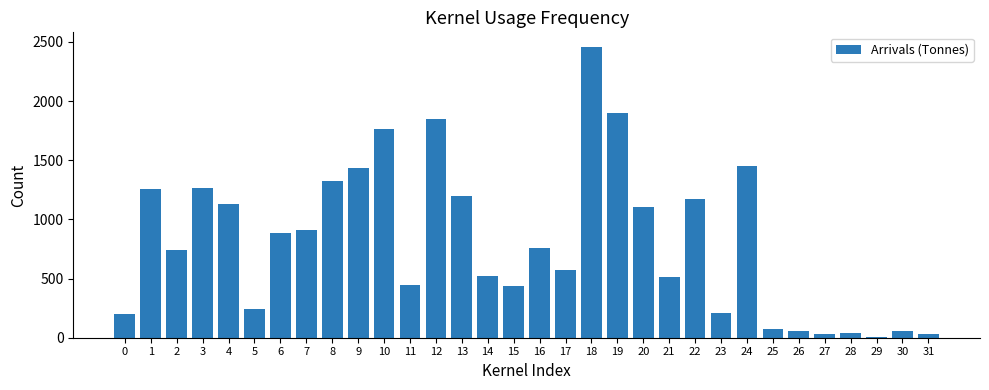

How many values are below 759?

16